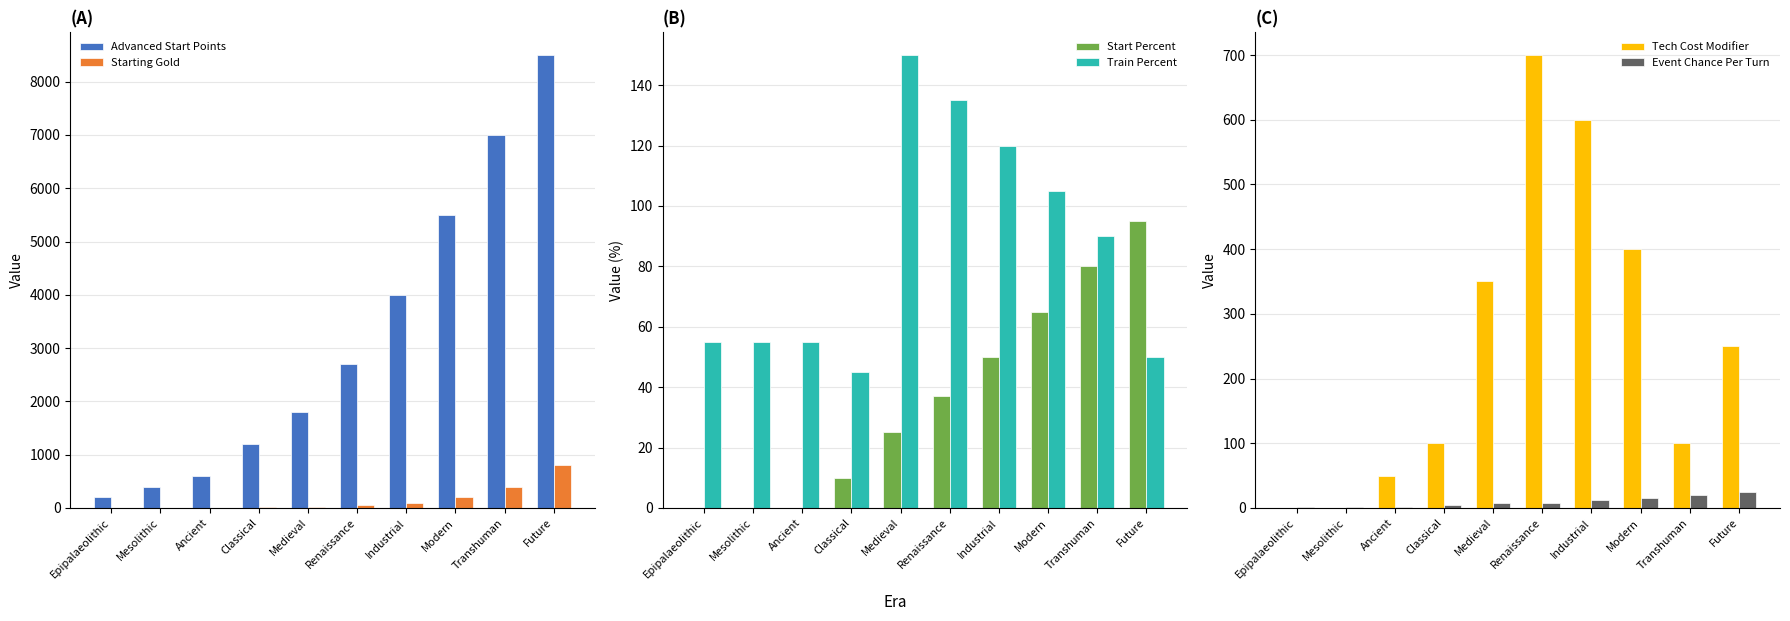

Between Mesolithic and Modern, which series saw the biggest shift?

Advanced Start Points